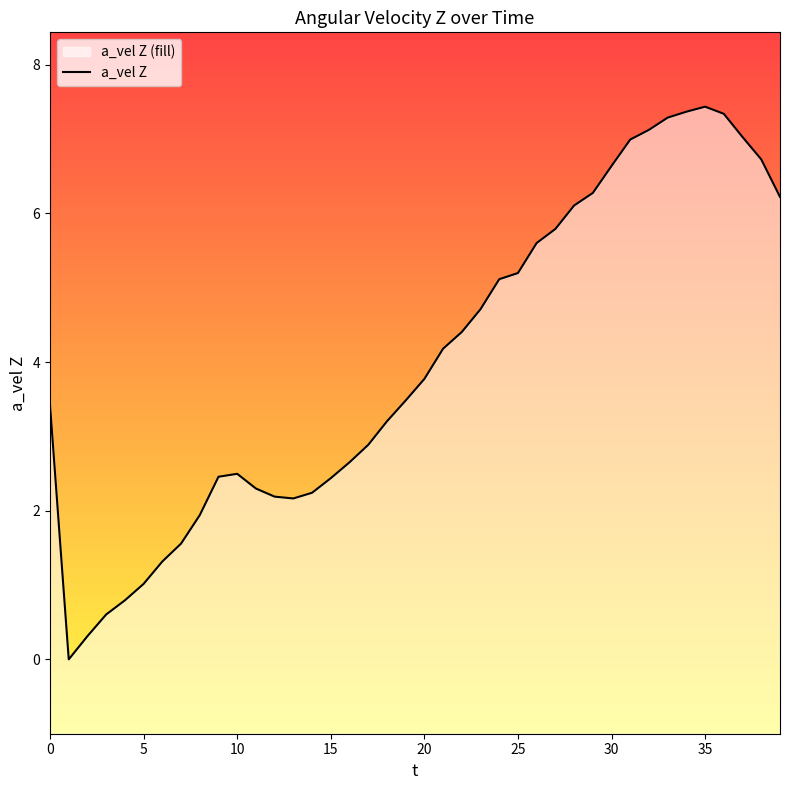

What is the maximum value shown in the chart?

7.4